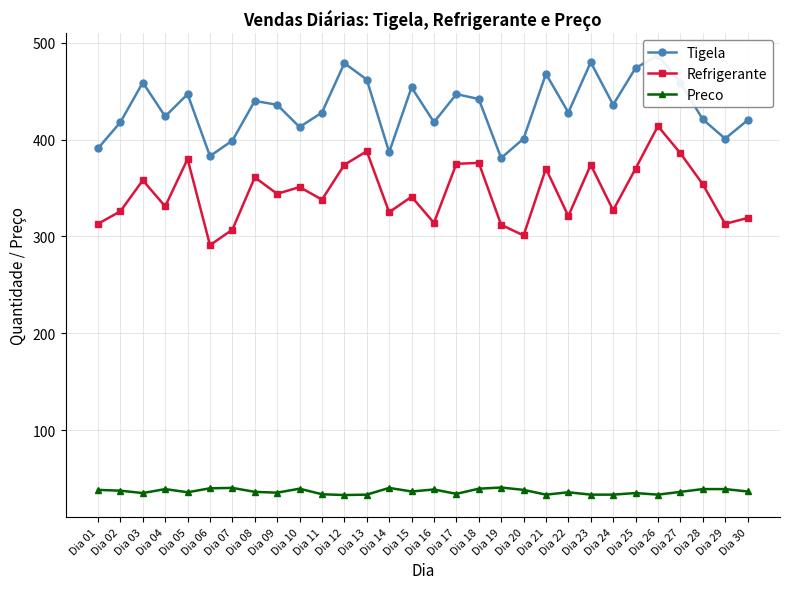

Where is Refrigerante nearest to the value 352?

Dia 10